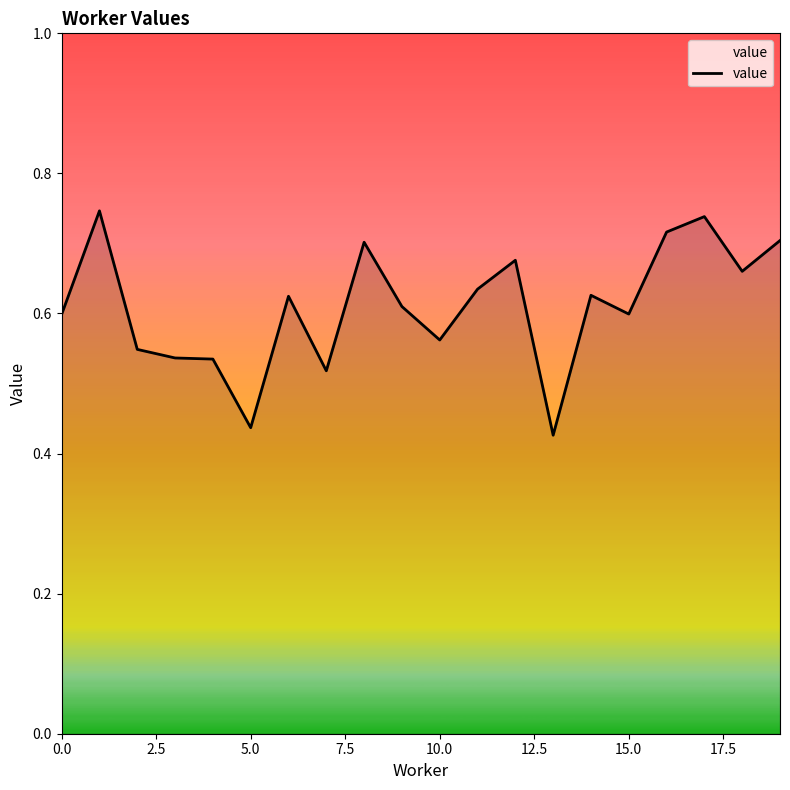

What is the difference between the maximum and minimum values?

0.3